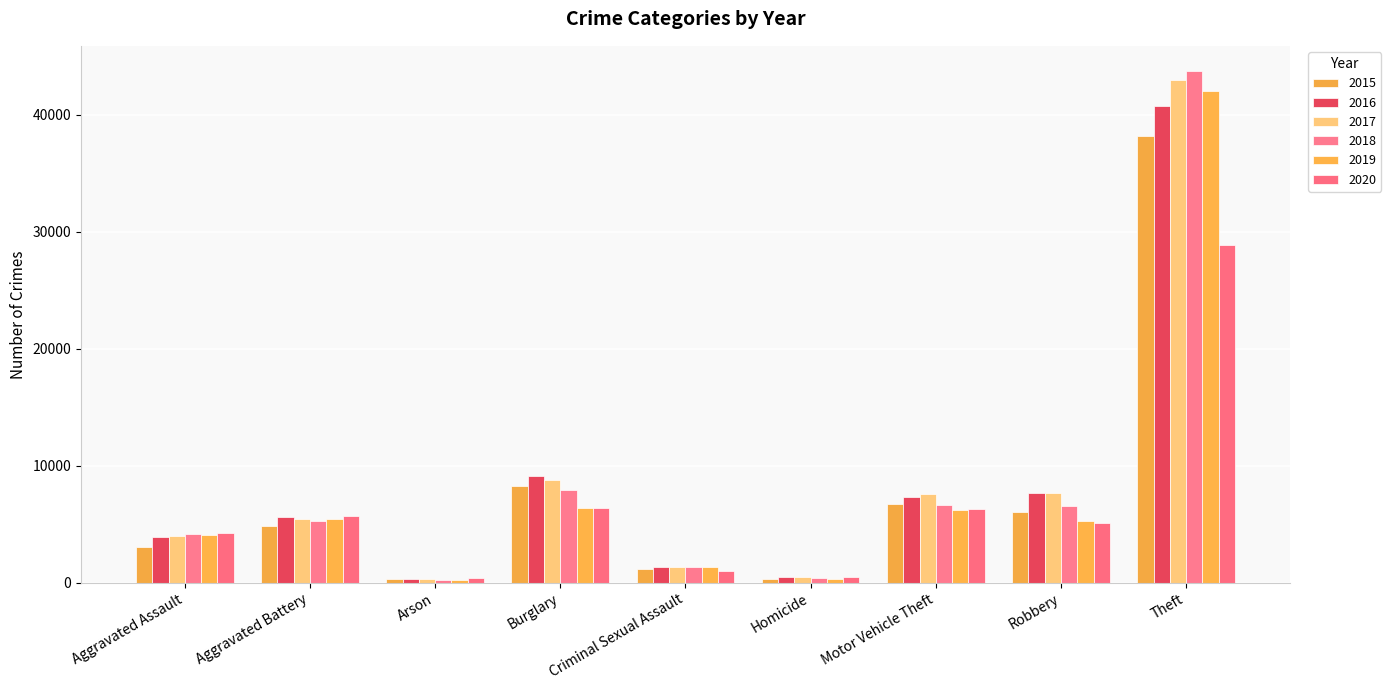

Reading left to right, list all the values displayed in this chart.

2015: 3069	4829	292	8267	1191	342	6706	6030	38217
2016: 3872	5582	354	9110	1311	506	7306	7686	40777
2017: 3971	5462	318	8822	1377	479	7592	7715	43014
2018: 4149	5306	250	7959	1359	398	6675	6555	43728
2019: 4062	5421	251	6402	1322	347	6208	5306	42067
2020: 4243	5689	394	6413	1030	530	6311	5133	28919